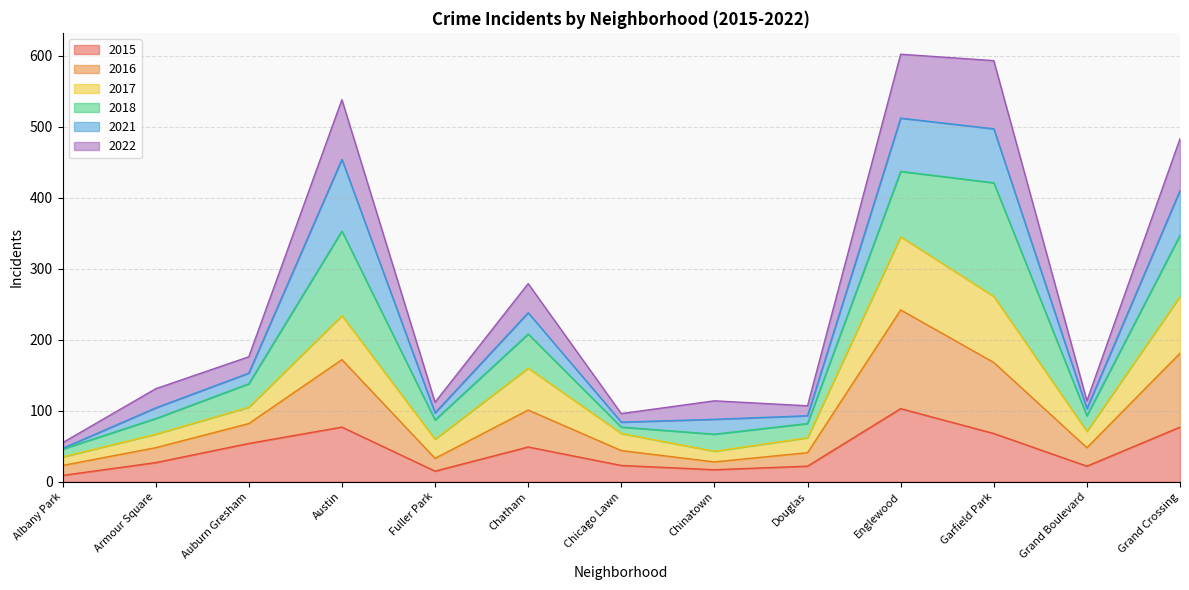

Which series has the widest spread of values?

2022